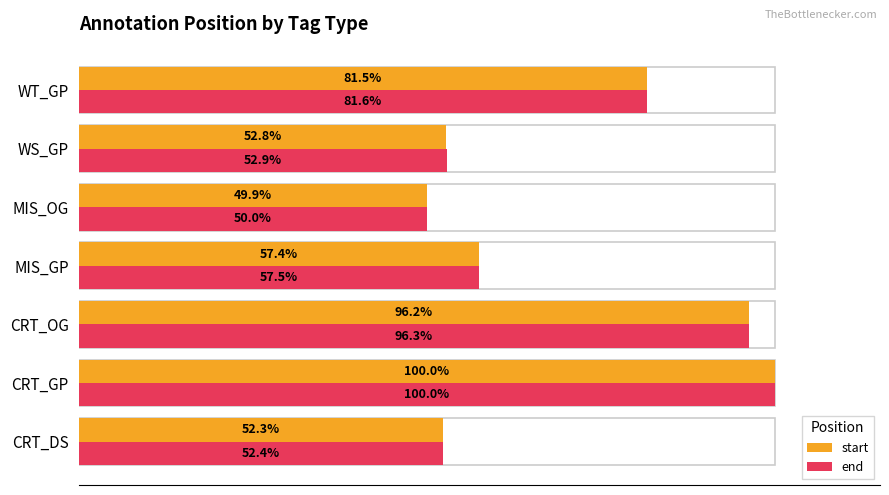

Rank the series by their average value, from highest to lowest.

end, start